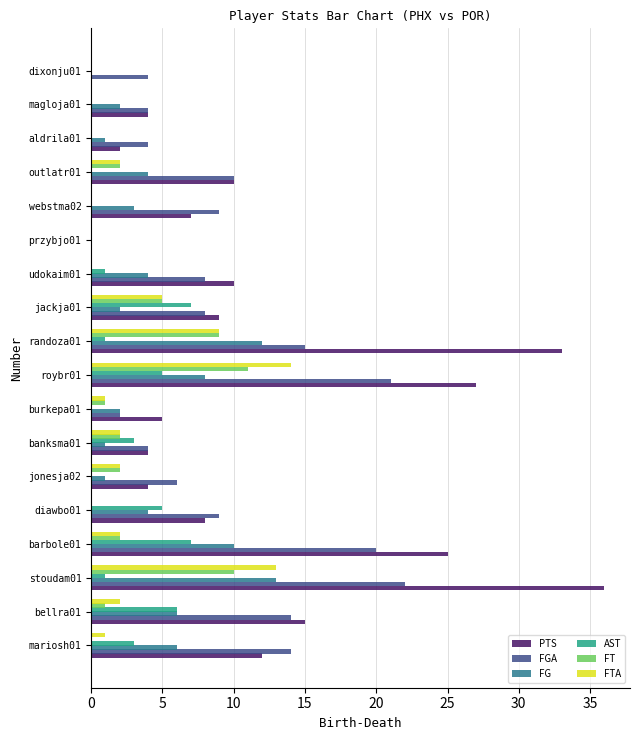

Is it true that FG equals 1 at banksma01?

True